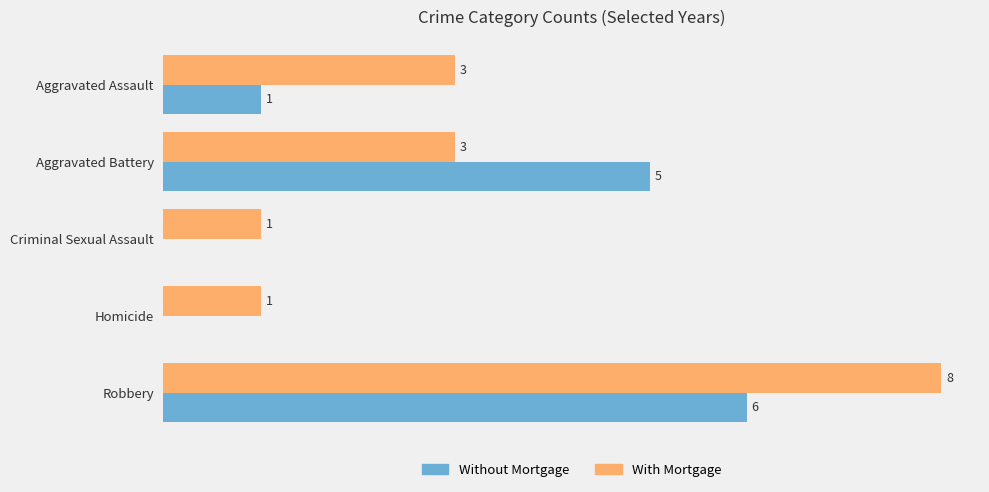

Which category has the highest value across all series?

Robbery